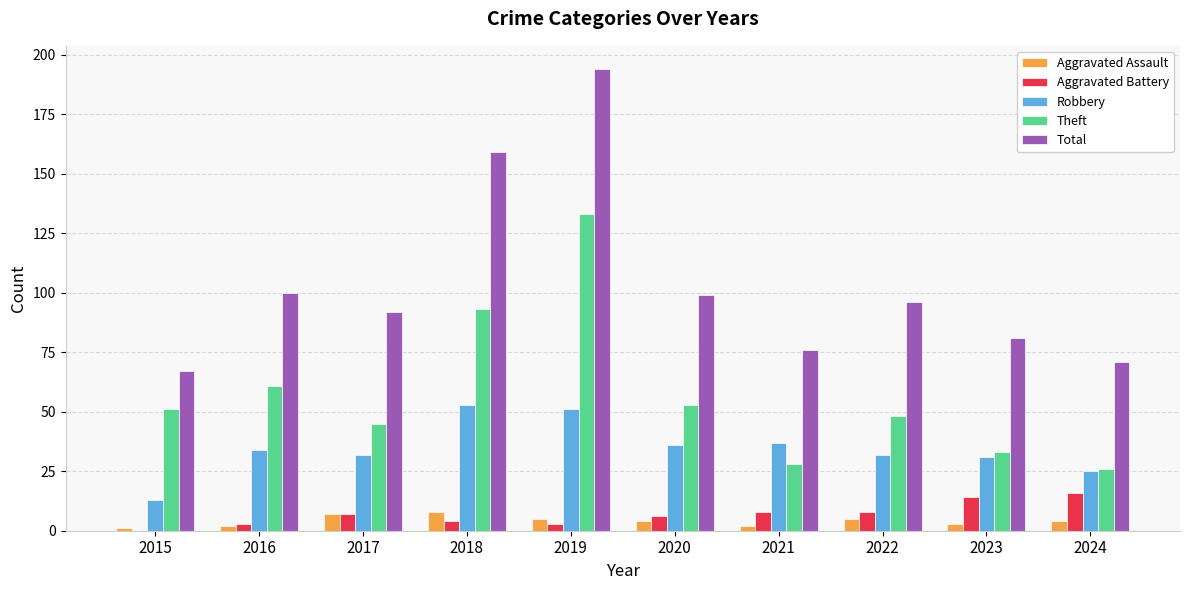

How many groups of bars are there?

10